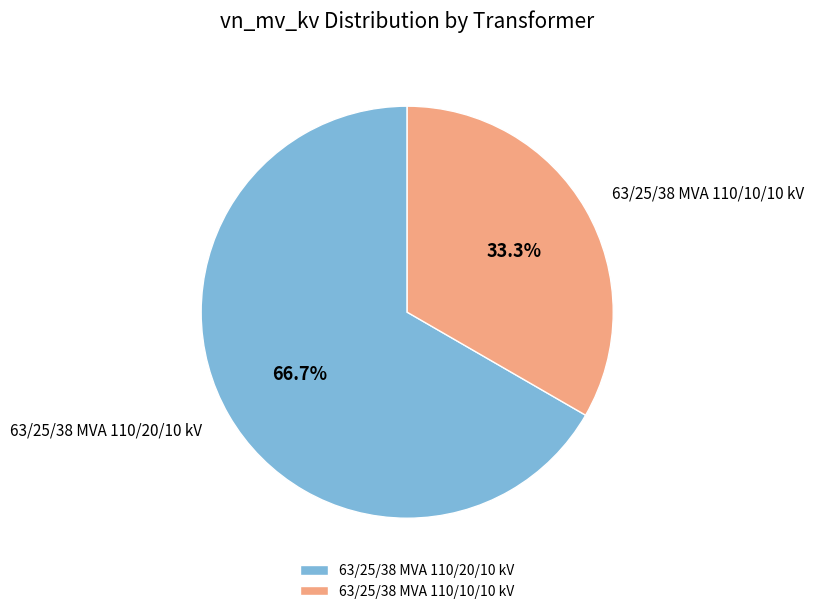

To the nearest percent, what is the combined percentage of 63/25/38 MVA 110/10/10 kV and 63/25/38 MVA 110/20/10 kV?

100%